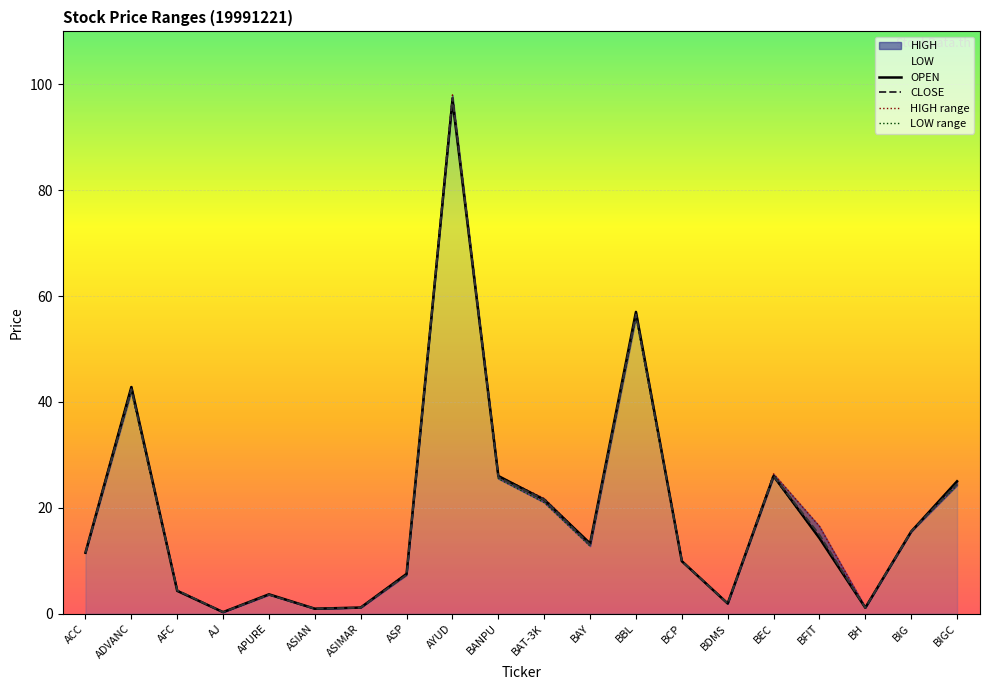

What is the approximate value of HIGH range at BFIT?

16.5